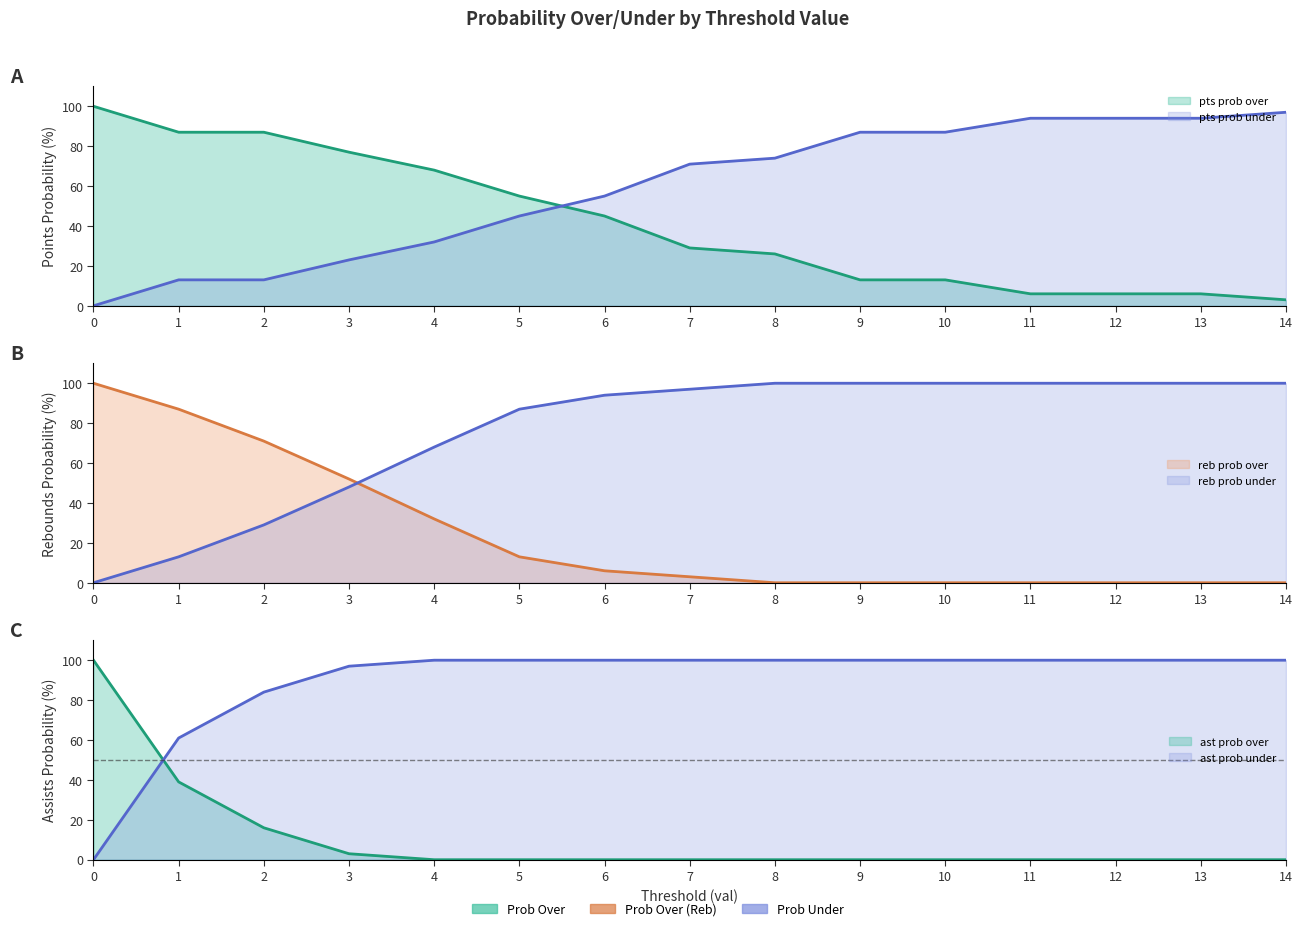

What value does the reb prob under series have at 2?

29